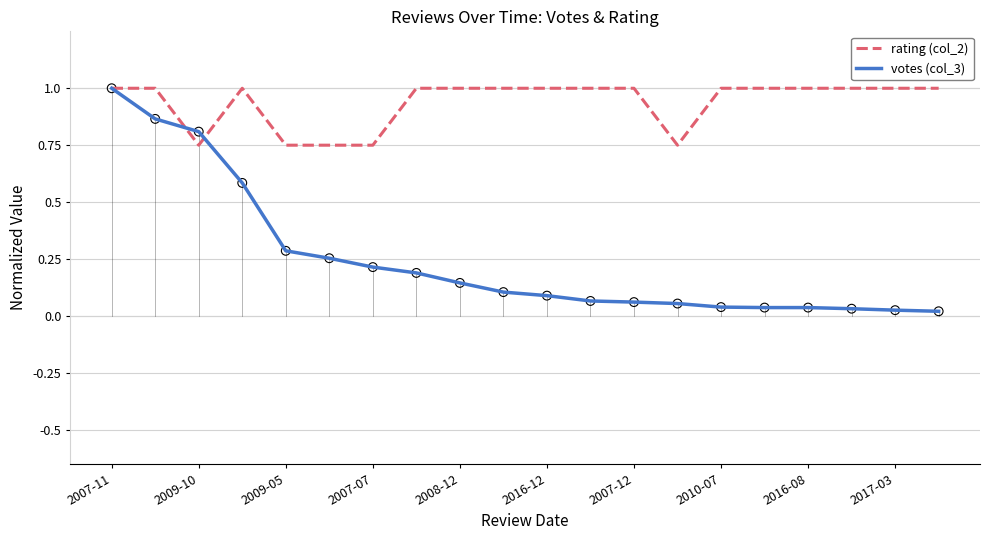

Which series has the widest spread of values?

votes (col_3)